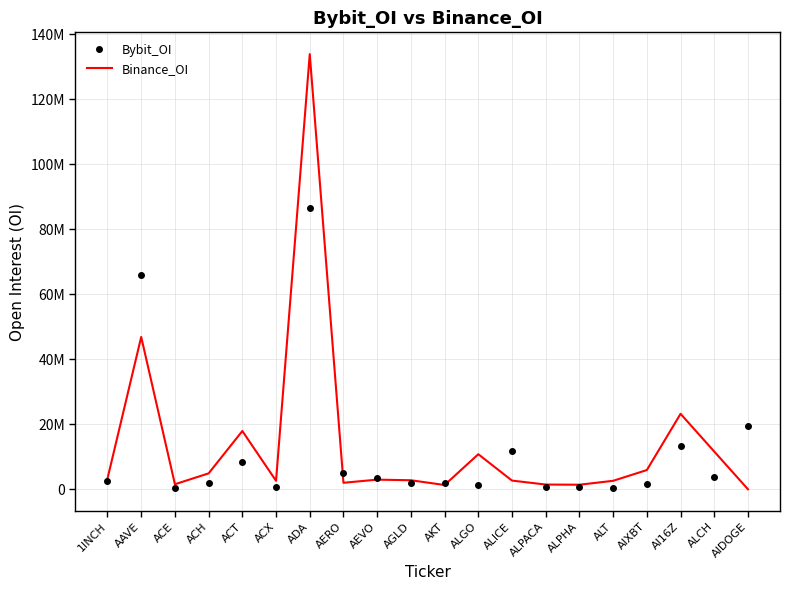

What are all the series names shown in the legend?

Bybit_OI, Binance_OI